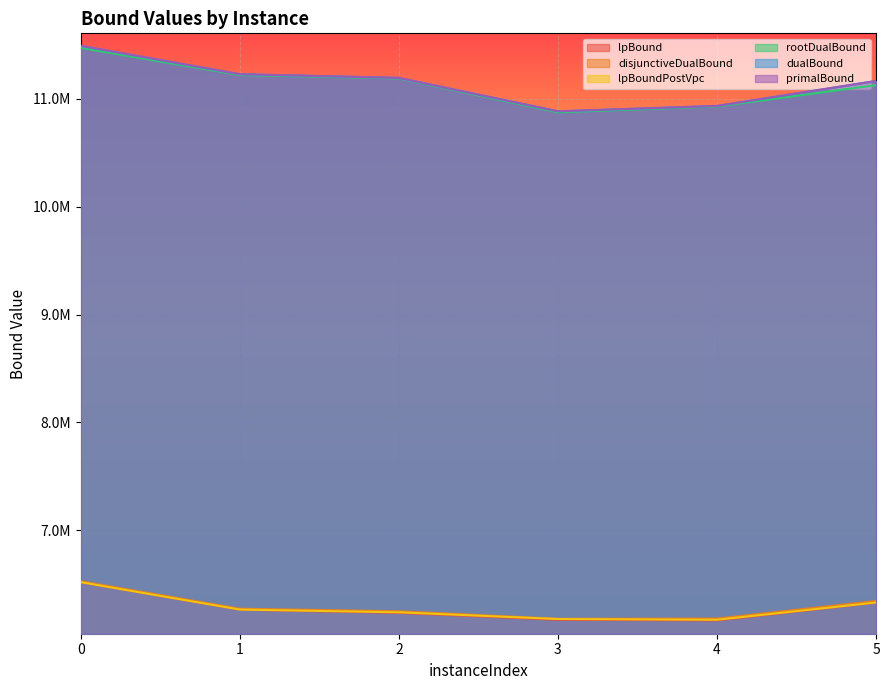

What value does the lpBoundPostVpc series have at 2?

6240394.0